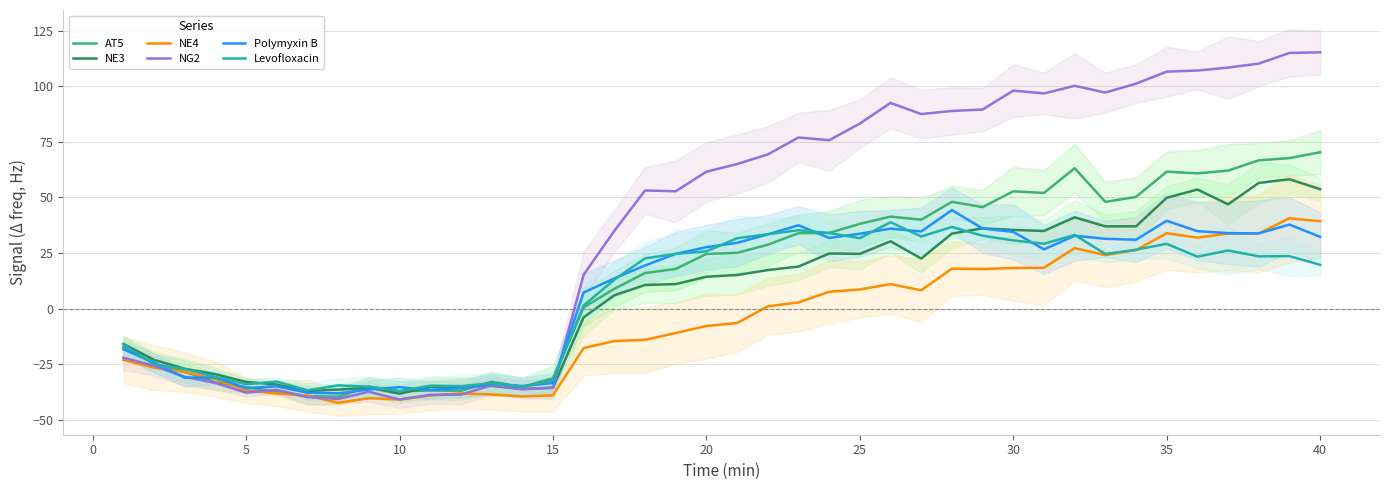

In NE3, how many points are lower than both neighbors (excluding endpoints)?

8